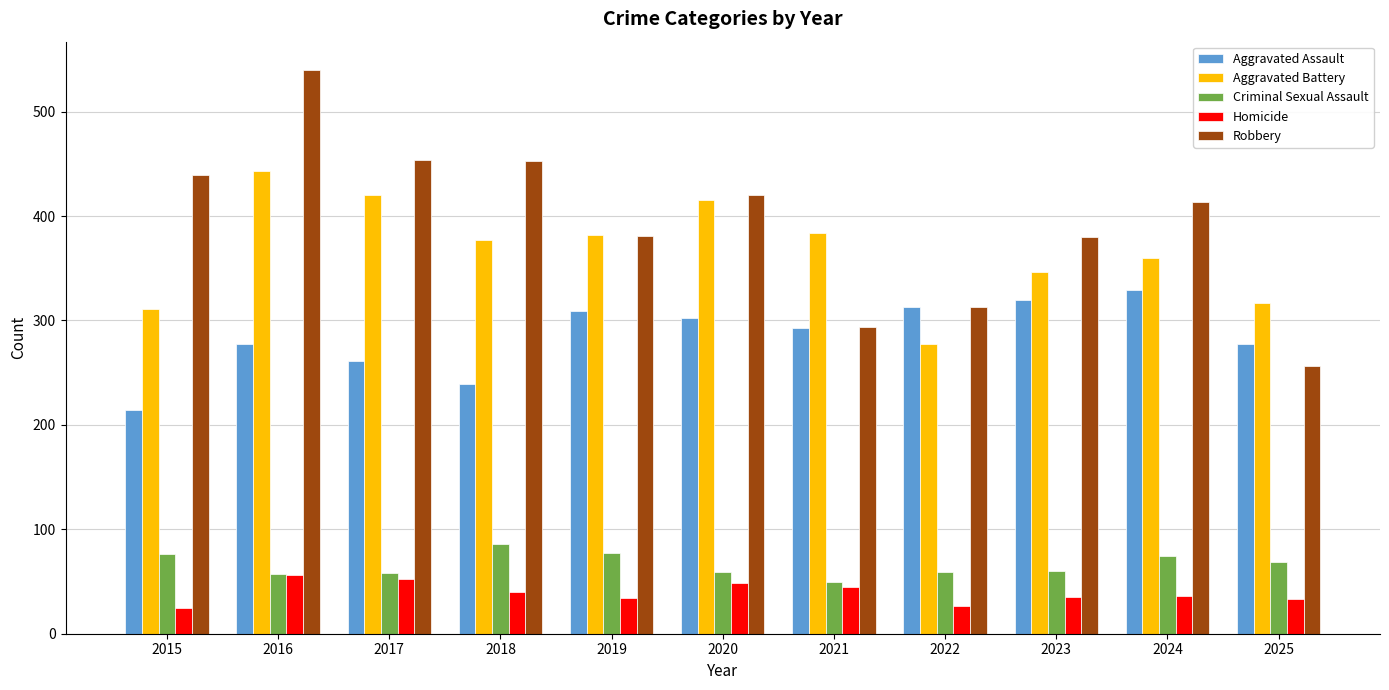

What is the total value across all series at 2024?

1212